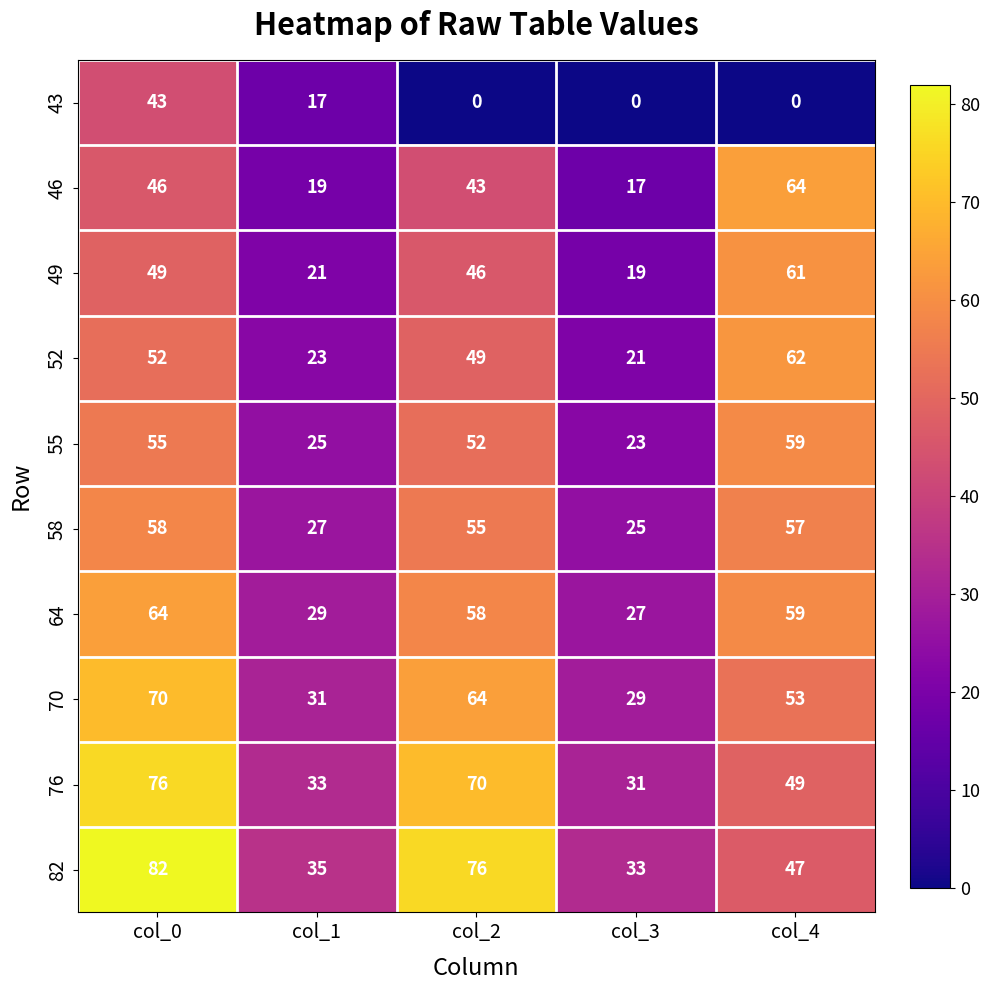

What is the difference between the maximum and minimum values in the 52 series?

41